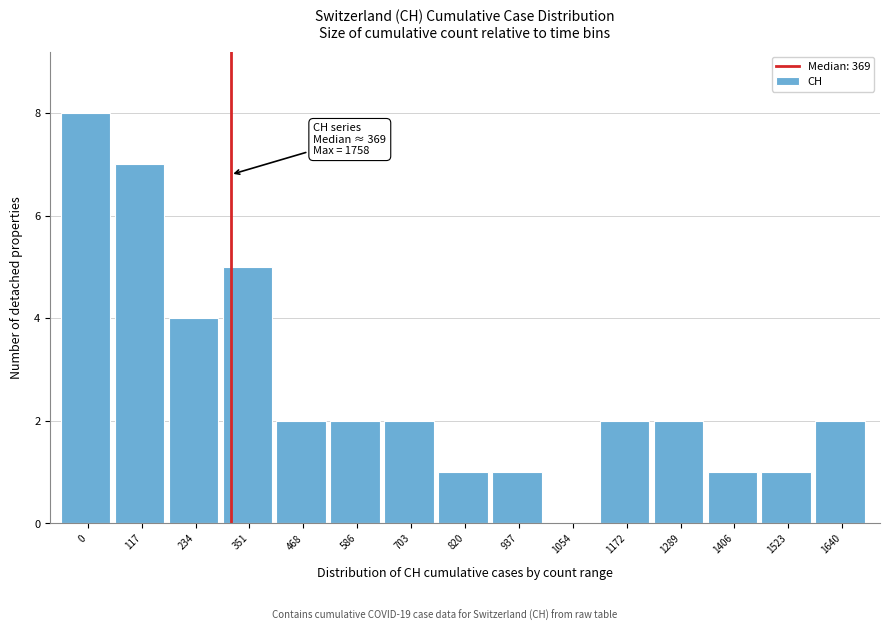

Reading left to right, what are all the values shown in this chart?

0=8	117=7	234=4	351=5	468=2	586=2	703=2	820=1	937=1	1054=0	1172=2	1289=2	1406=1	1523=1	1640=2